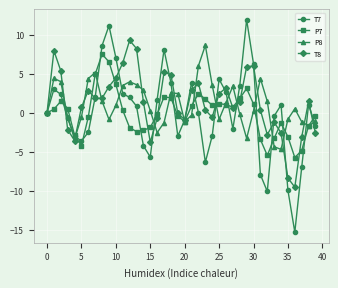

What is the maximum value for P7?

7.5